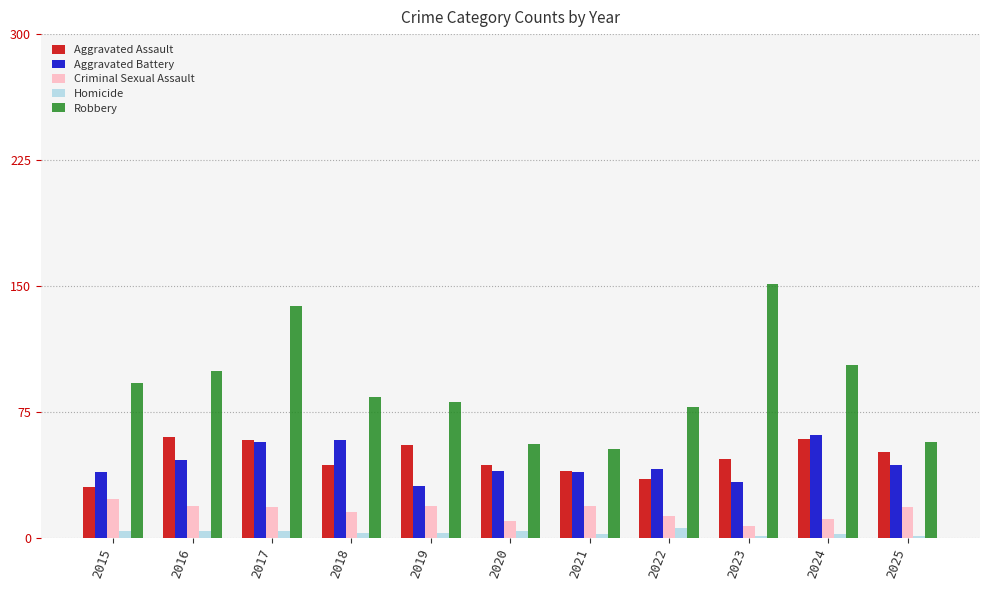

At 2025, list the series in order from smallest to largest.

Homicide, Criminal Sexual Assault, Aggravated Battery, Aggravated Assault, Robbery